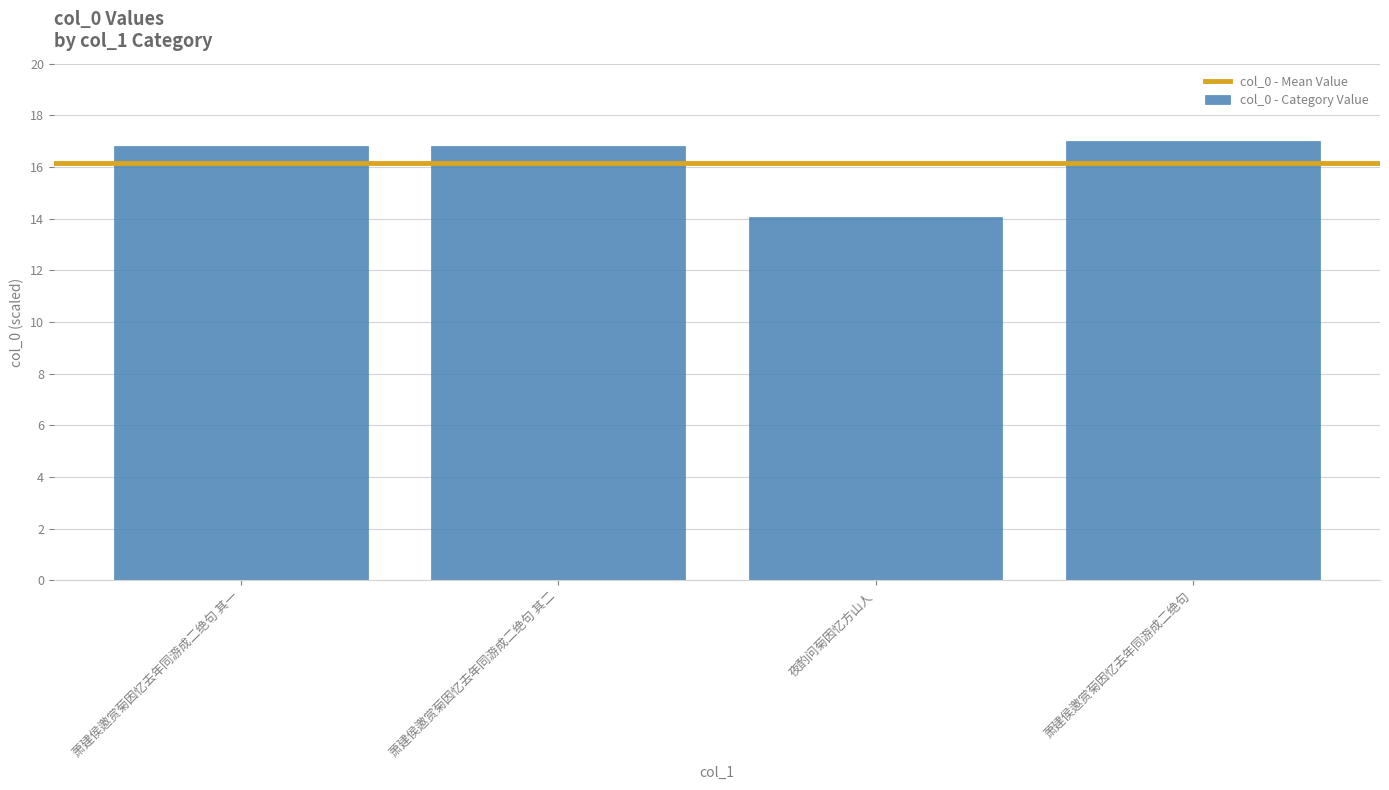

What is the value of the 3rd bar from the left?

14.1